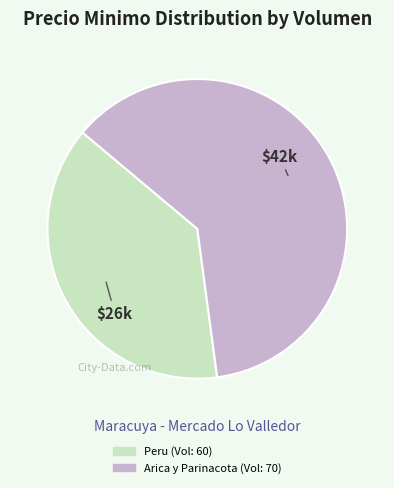

How many segments does this pie chart have?

2